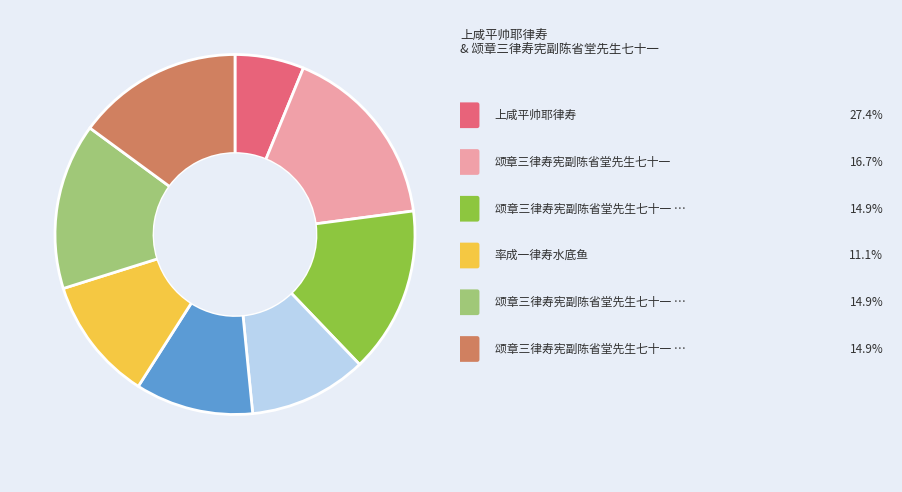

How many segments does this pie chart have?

8